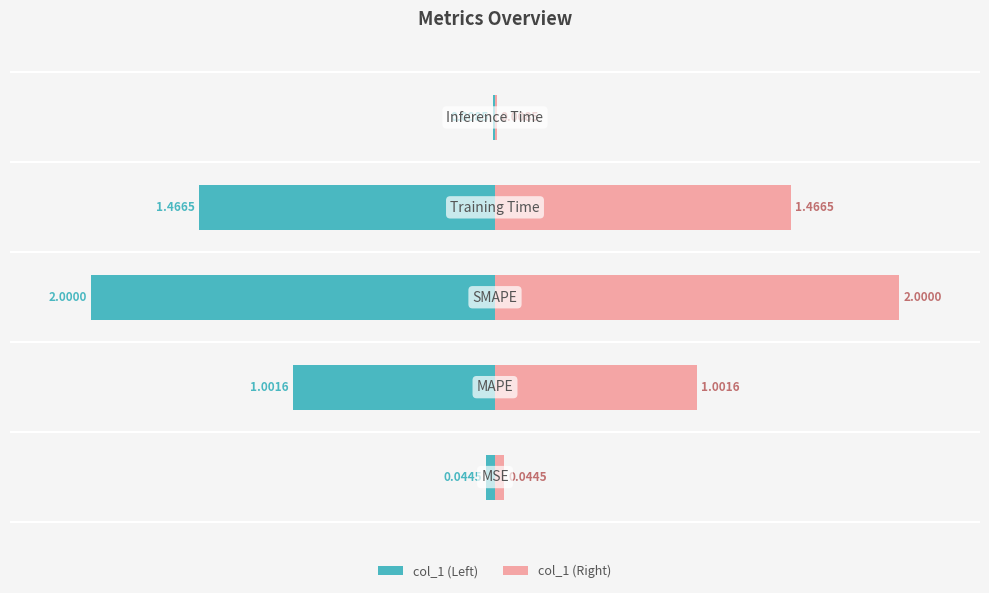

Which series has the largest total across all categories?

col_1 (right)